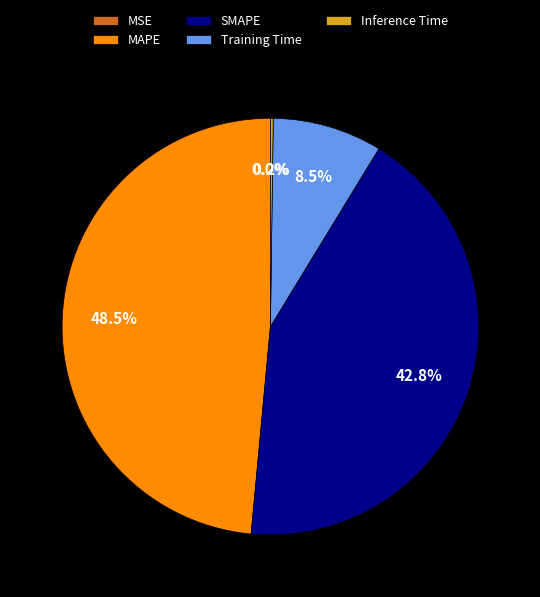

Is it true that Training Time is 8% of the pie?

True